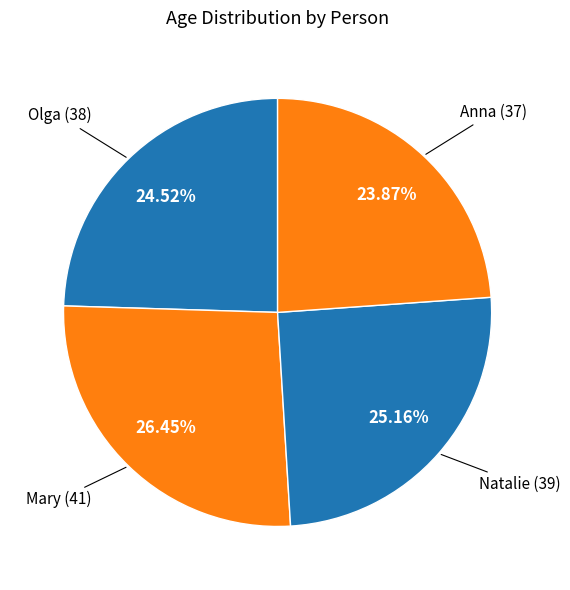

Count the number of slices in the pie.

4